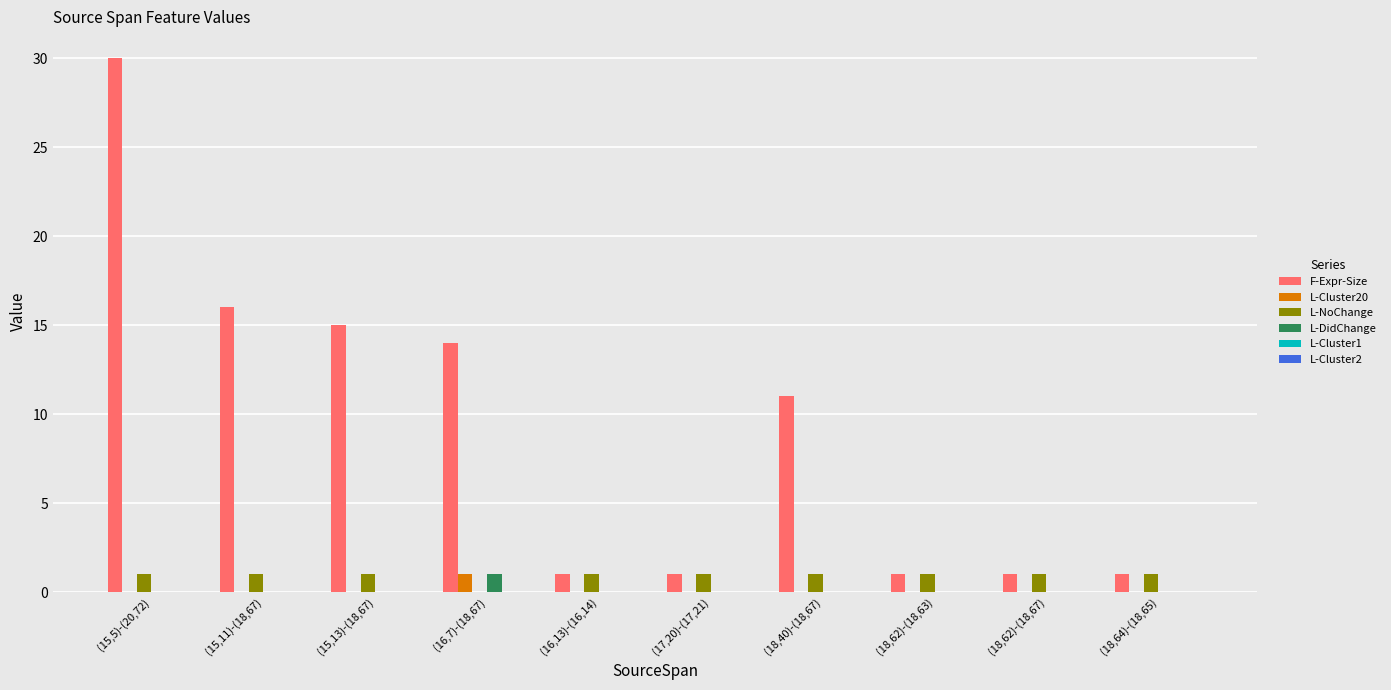

Is it true that F-Expr-Size equals 29 at (15,11)-(18,67)?

False